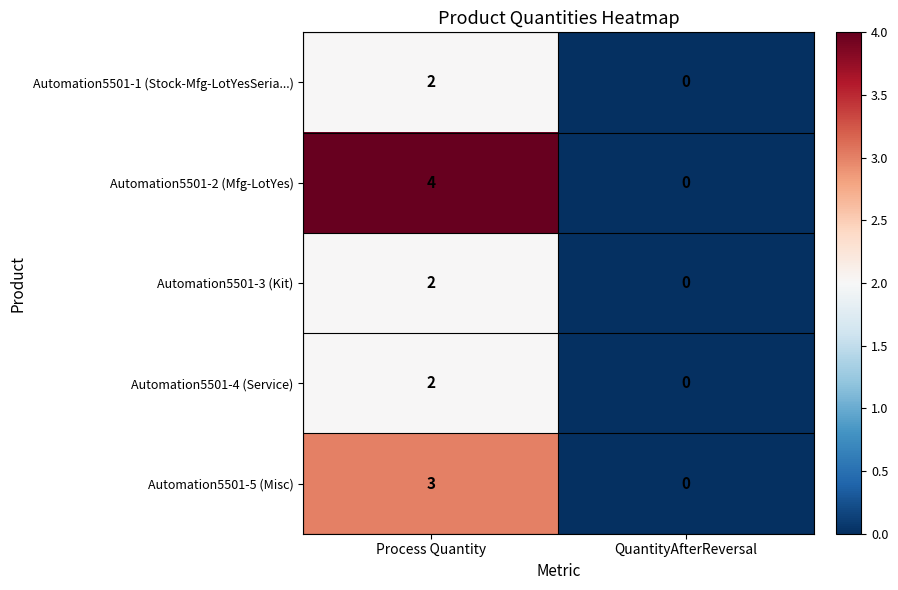

The Automation5501-1 (Stock-Mfg-LotYesSeria...) series shows 1 at QuantityAfterReversal. True or false?

False